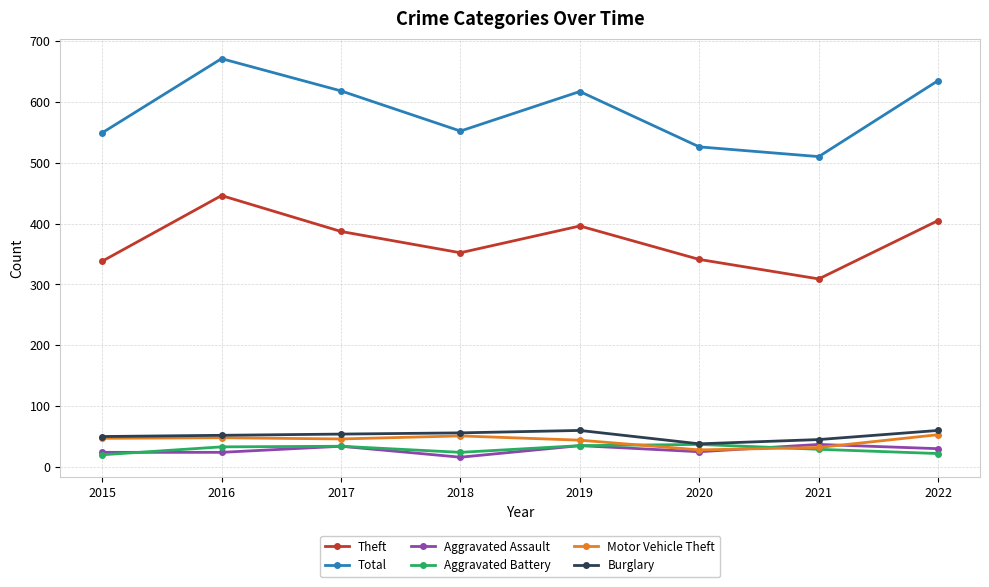

What is the total value across all series at 2021?

962